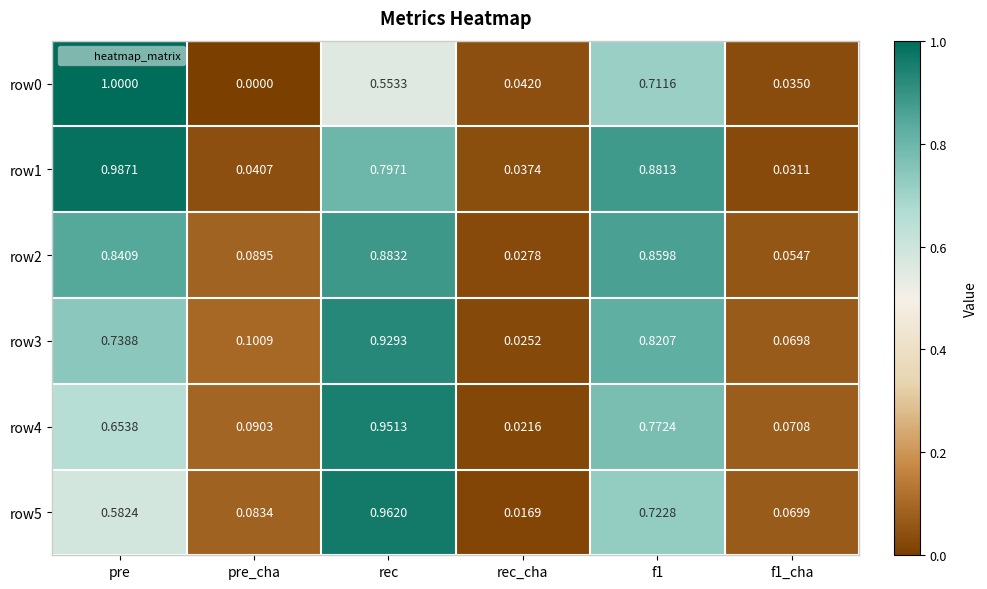

Which category has the highest value in the row0 series?

pre